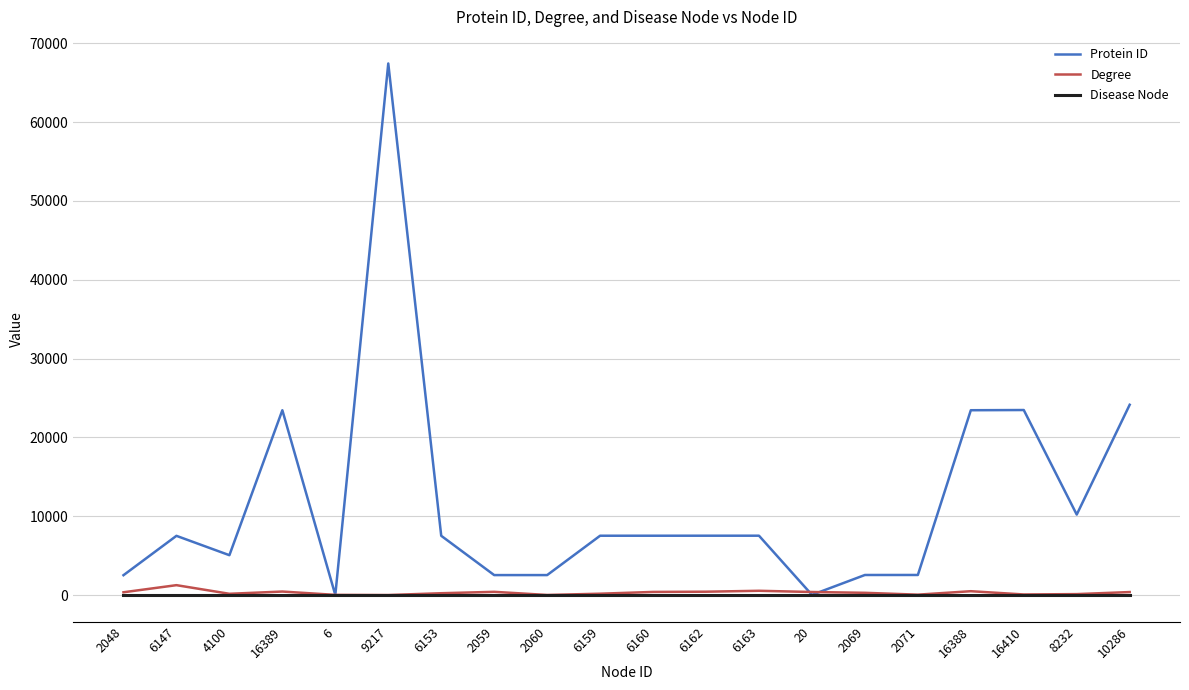

At which category is the sum across all series the highest?

9217